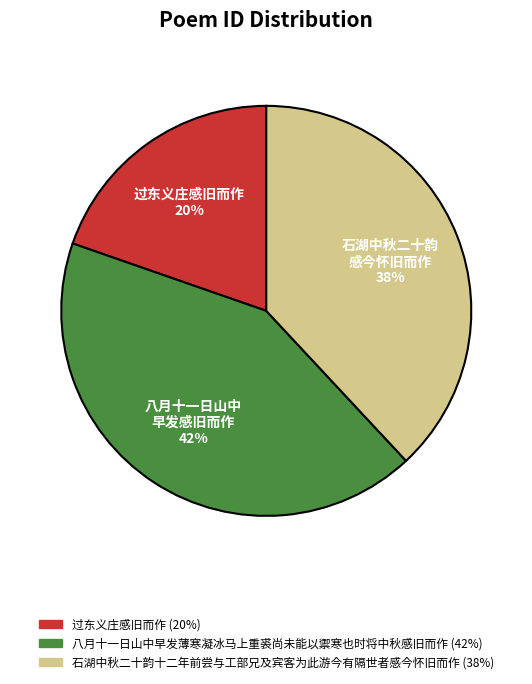

What is the smallest slice in the pie chart?

过东义庄感旧而作